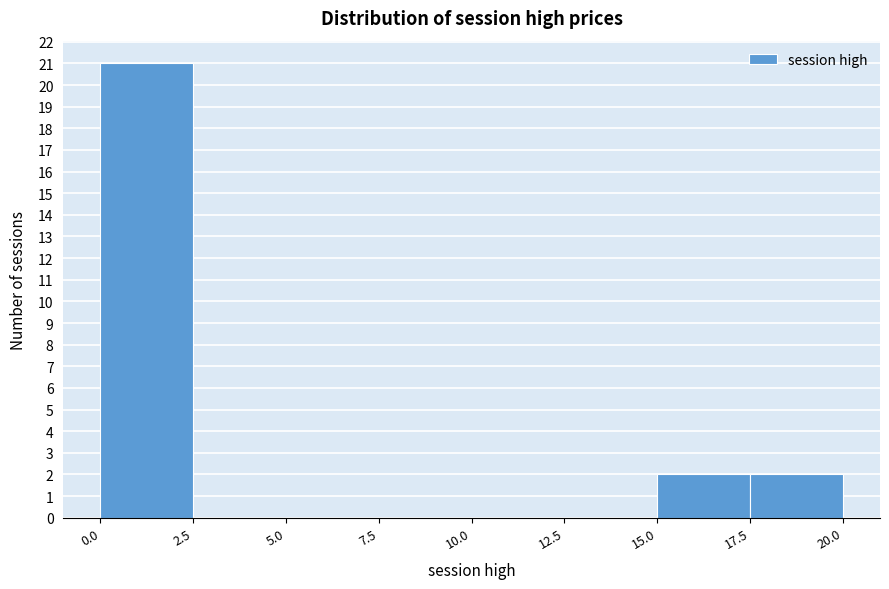

Over which range of the x-axis is the bar tallest?

0.0 to 2.5